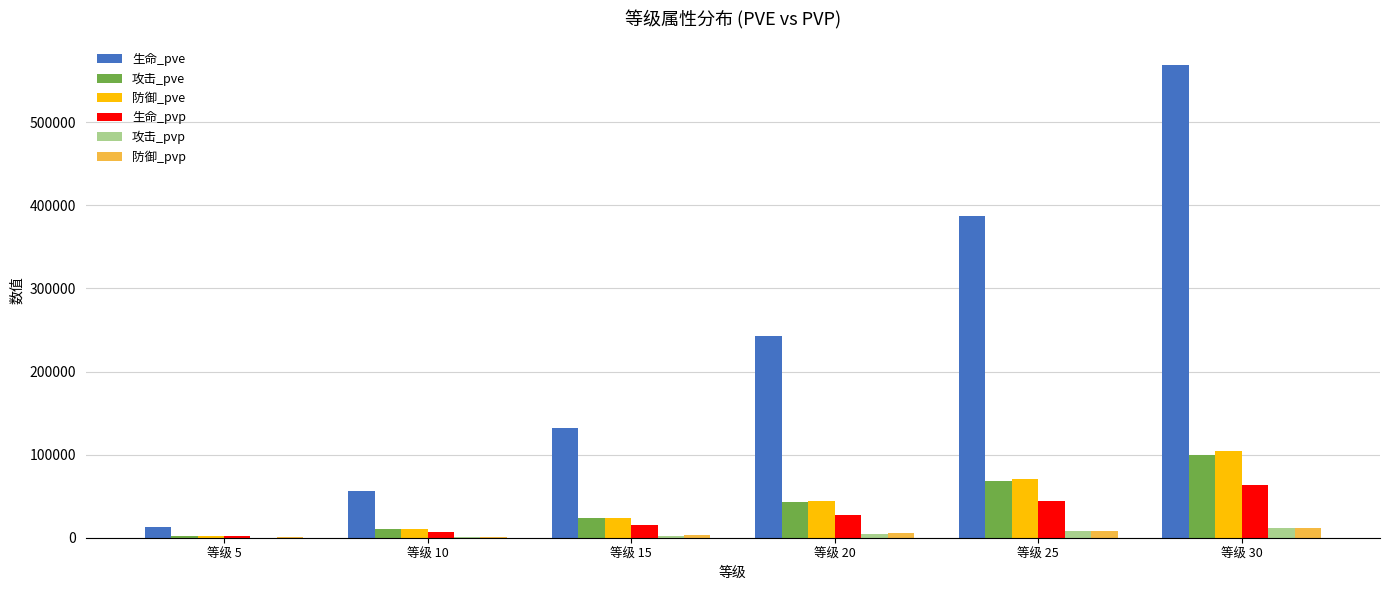

What is the highest value of the 防御_pve series?

104028